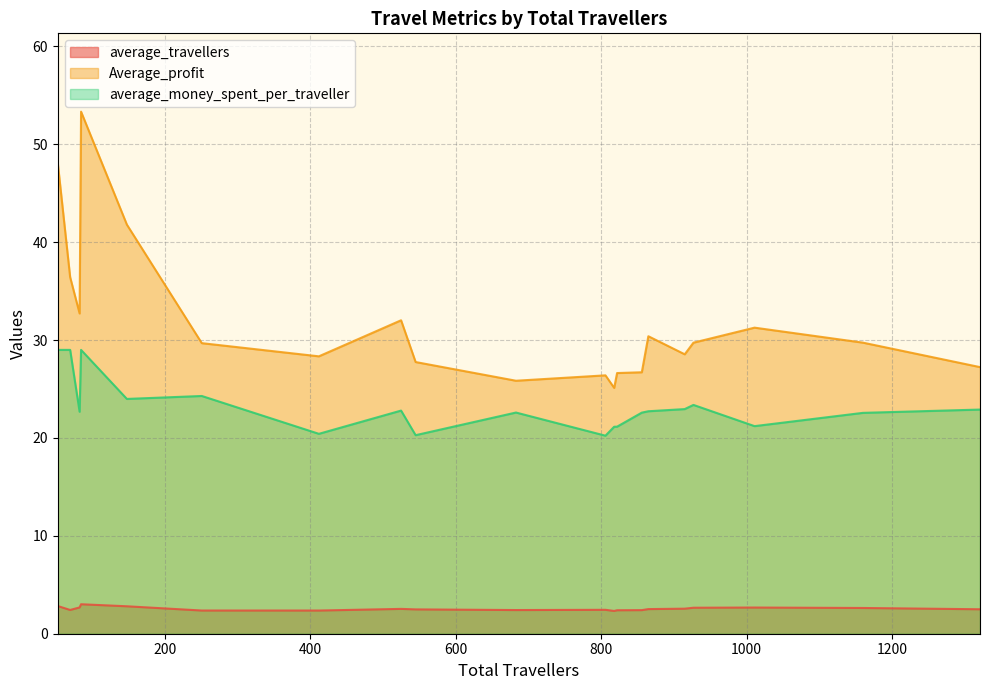

Which label corresponds to the smallest value in the chart?

818